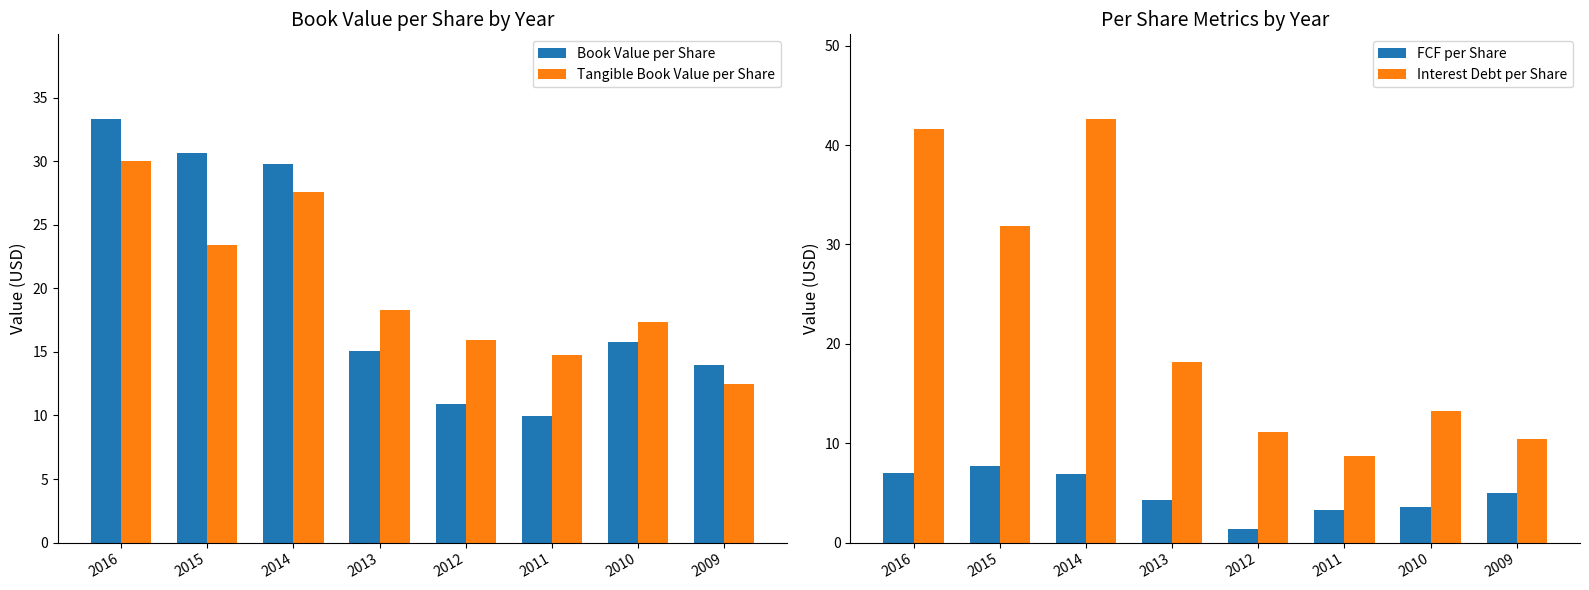

At which category is the sum across all series the highest?

2016